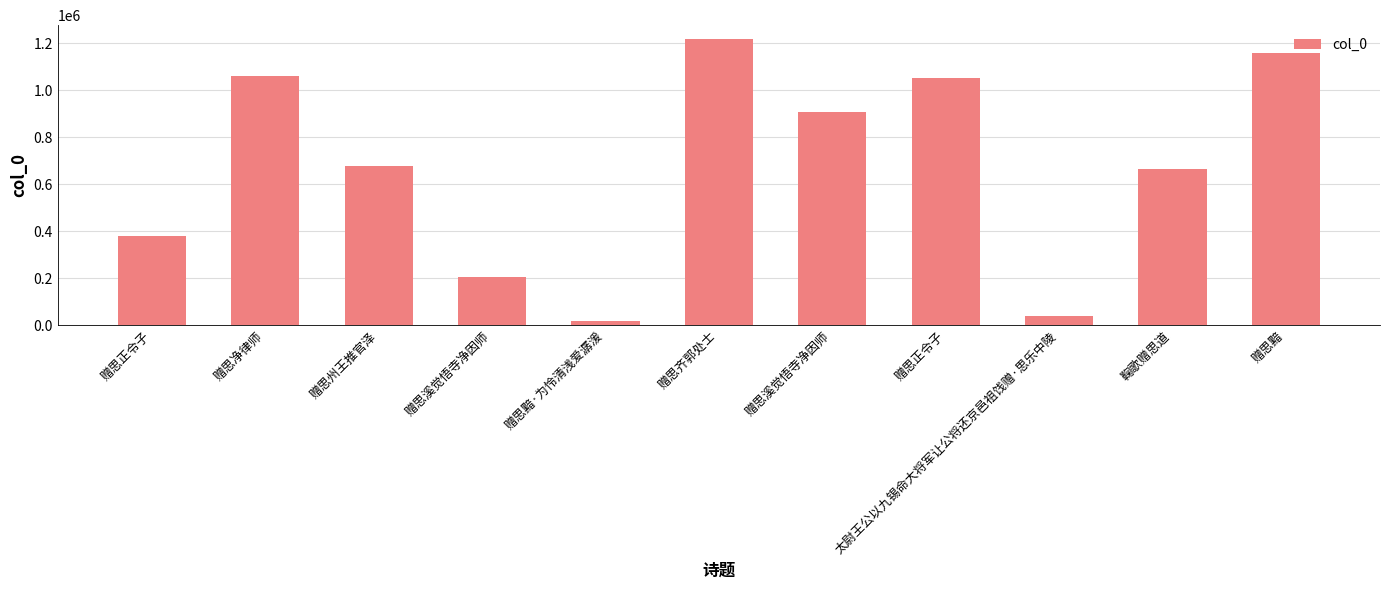

What is the ratio of the value at 赠思正令子 to the value at 赠思净律师?

0.4